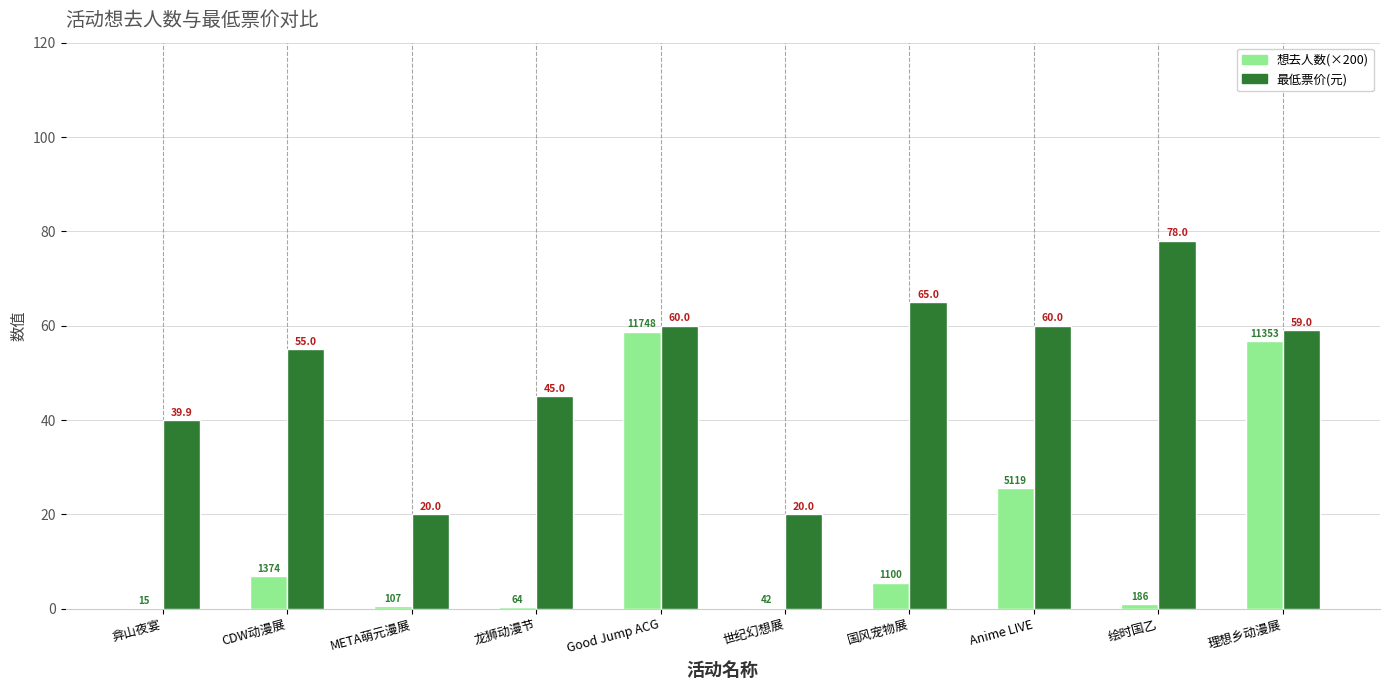

Which series has the largest range (max minus min)?

想去人数(×200)